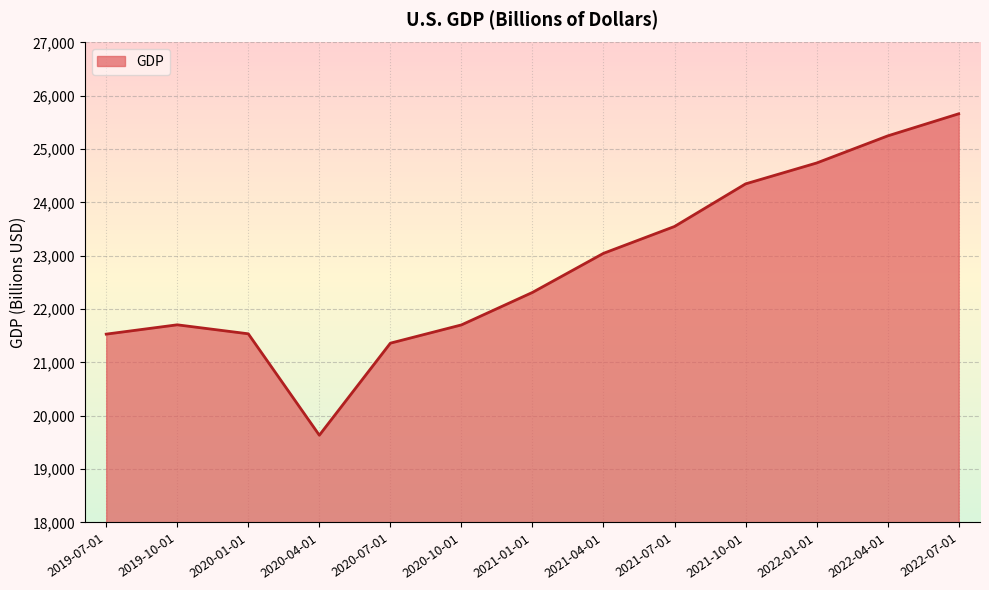

How many lines are shown in the chart?

1